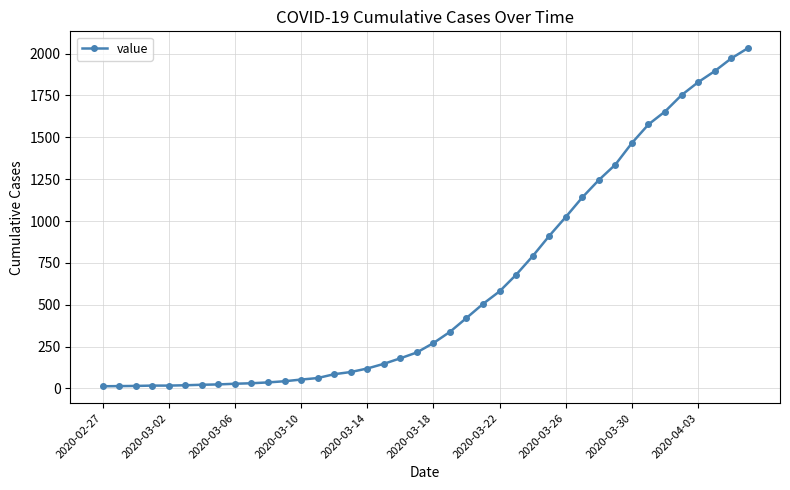

What is the value of the 8th point from the left?

24